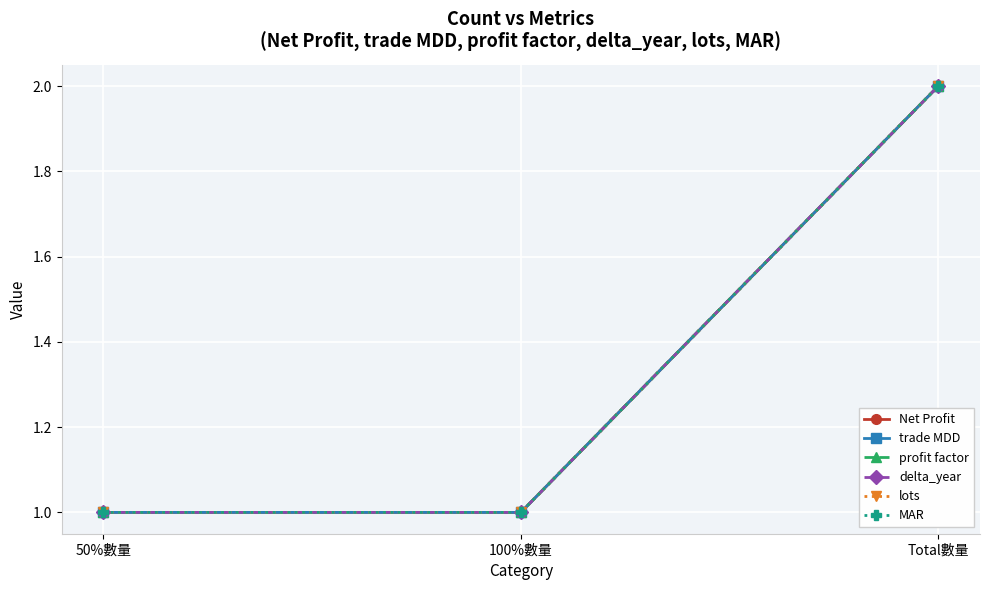

Read the trade MDD value at Total數量.

2